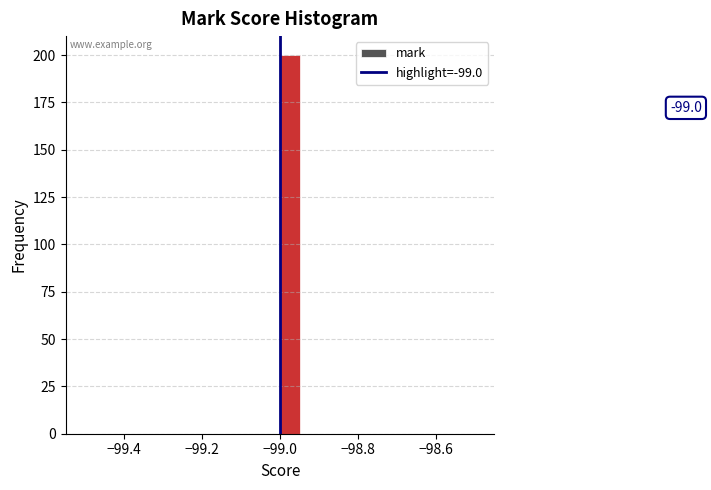

Read against the x-axis, roughly where is the centre of the tallest bar?

-98.98